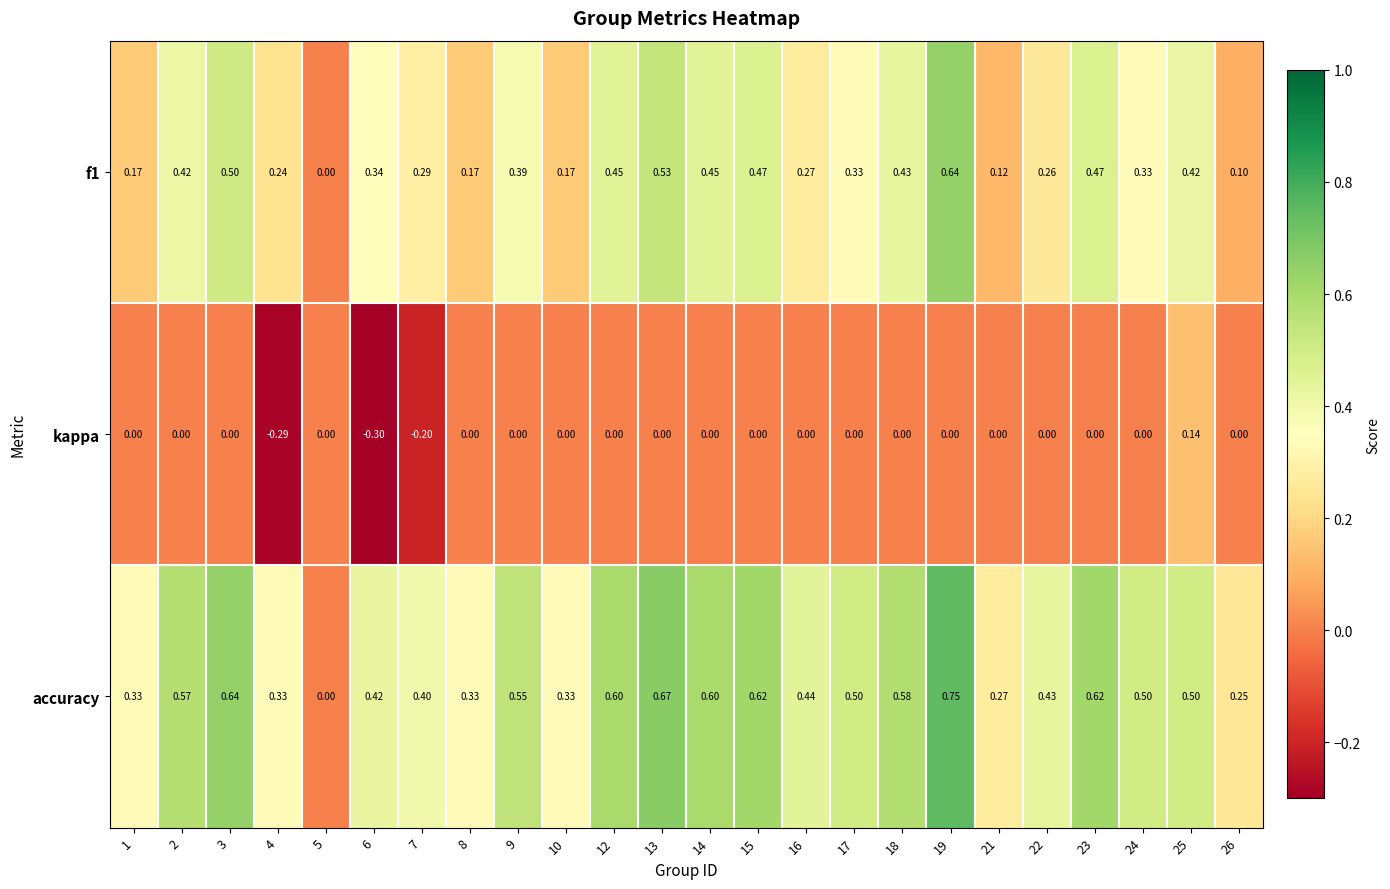

Which series has the widest spread of values?

accuracy